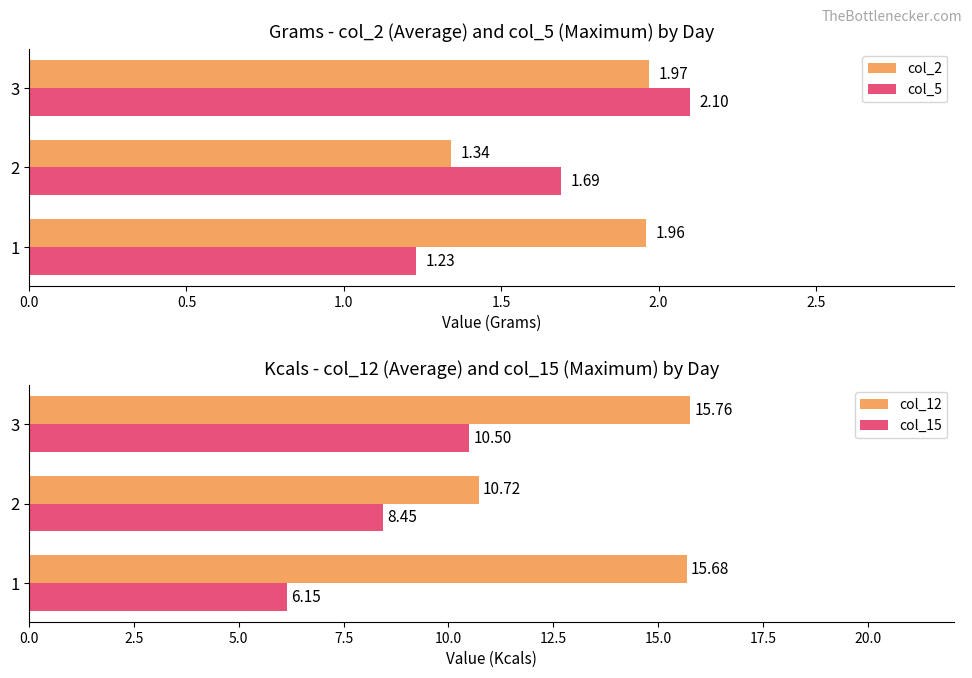

What is the sum of the col_15 values at 2 and 3?

19.0